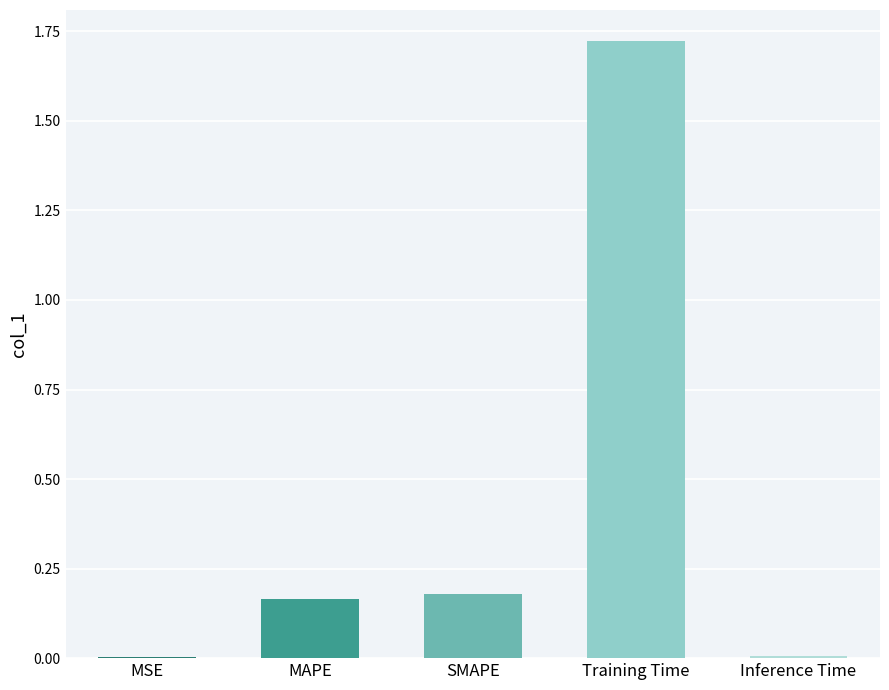

At which category does the chart reach its peak across all series?

Training Time